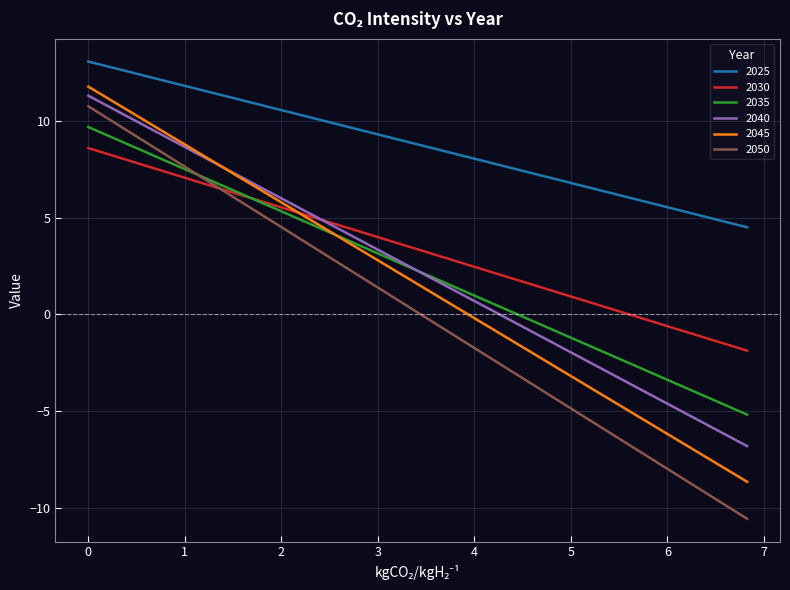

Which series has the largest total across all categories?

2025